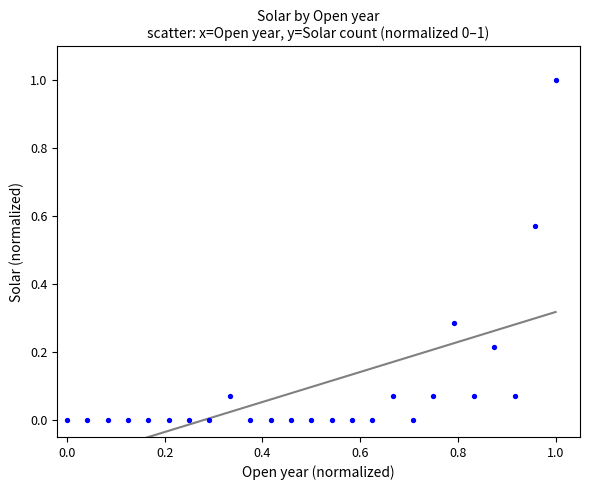

What is the range of X values (max minus min)?

1.0